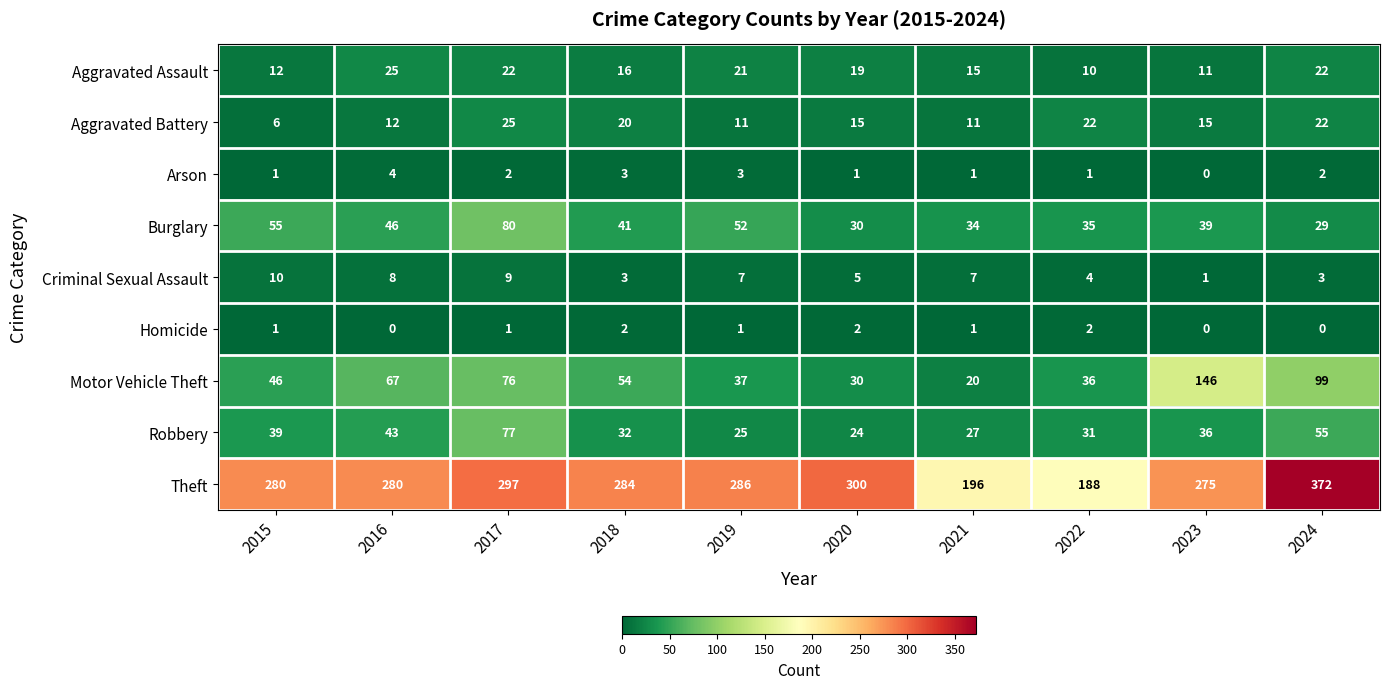

At which category is the sum across all series the highest?

2024